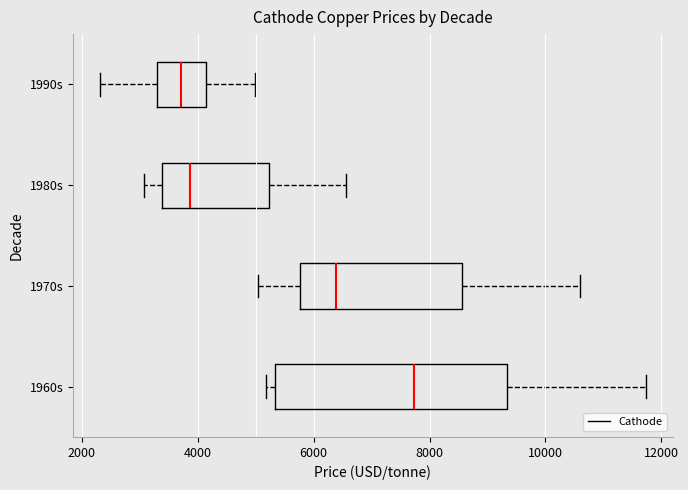

Where does the left whisker of the box for 1990s end on the x-axis? The values are not printed on the chart, so give them approximately, as read against the axis.

2400